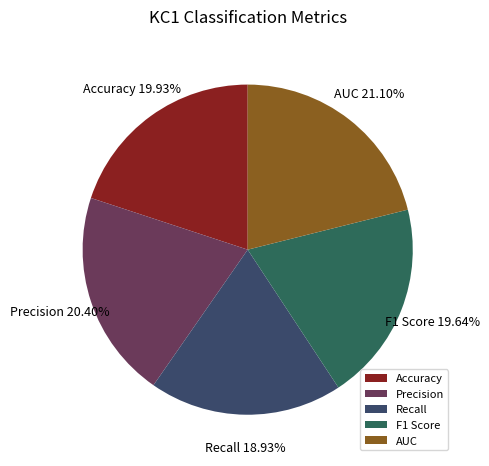

Is Precision the majority of the pie?

No